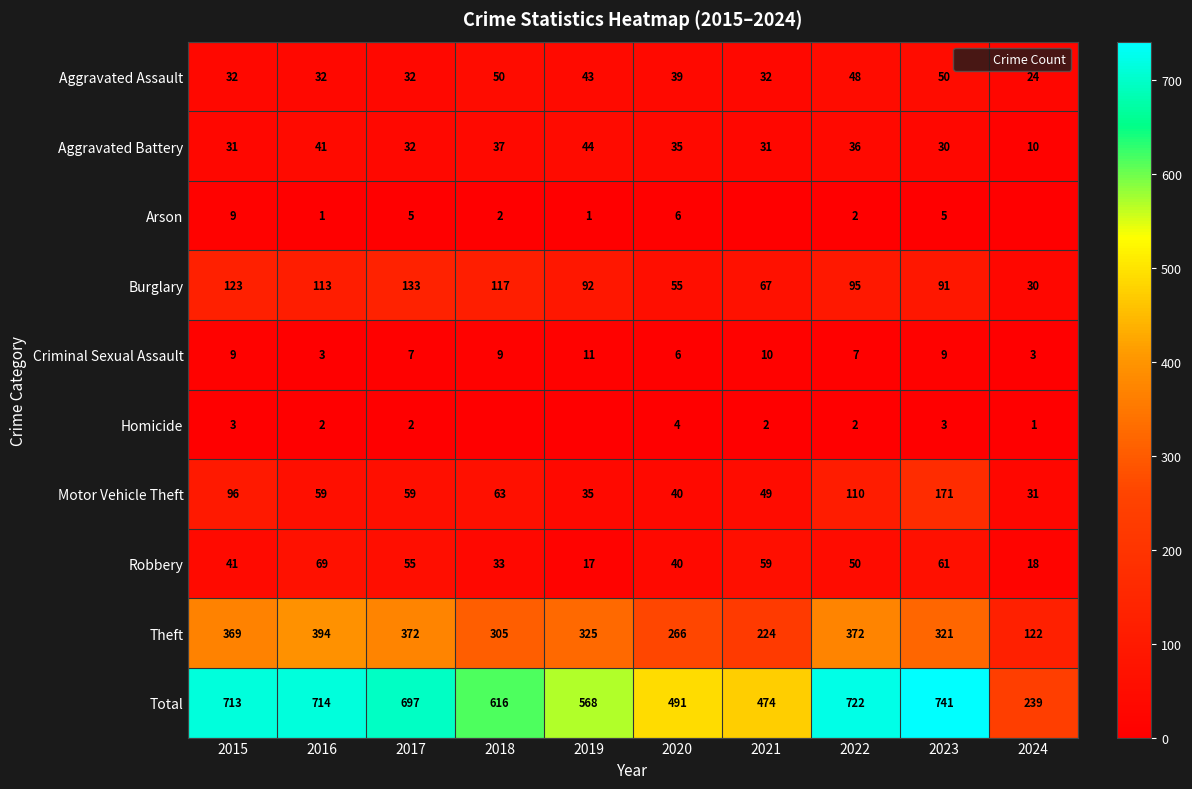

How many data points in Total are less than 697?

5